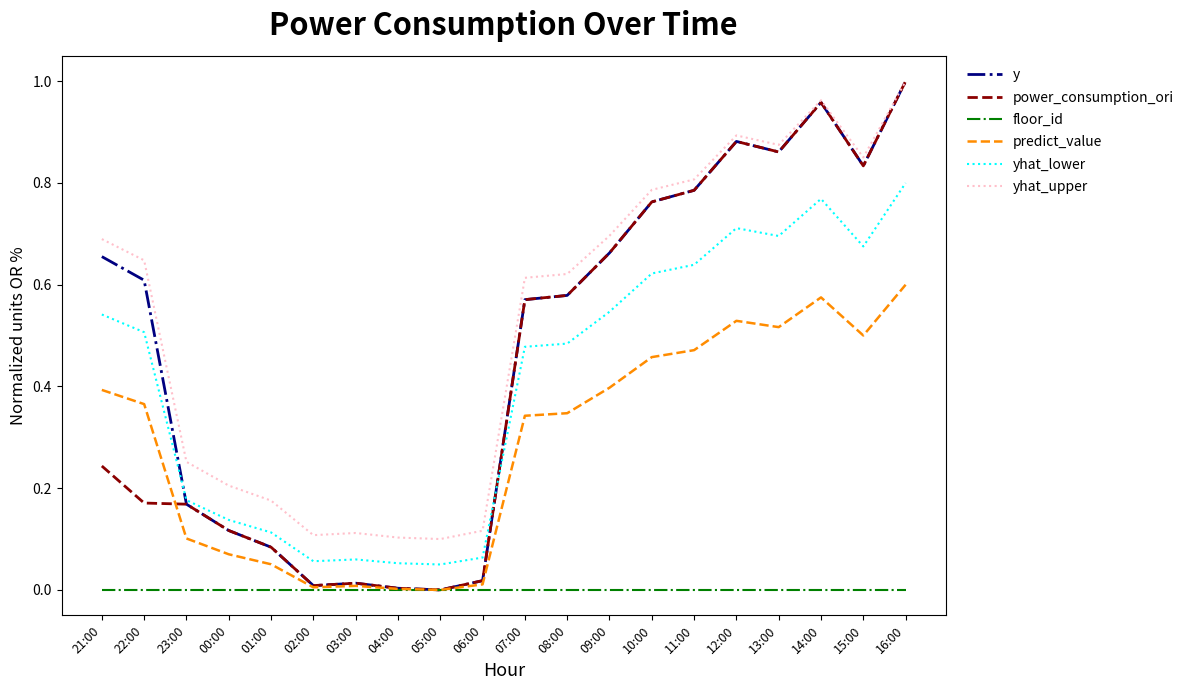

At which category is the sum across all series the highest?

16:00